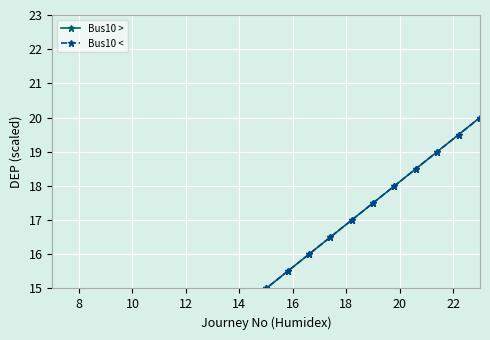

What is the label of the 5th point from the left?

14